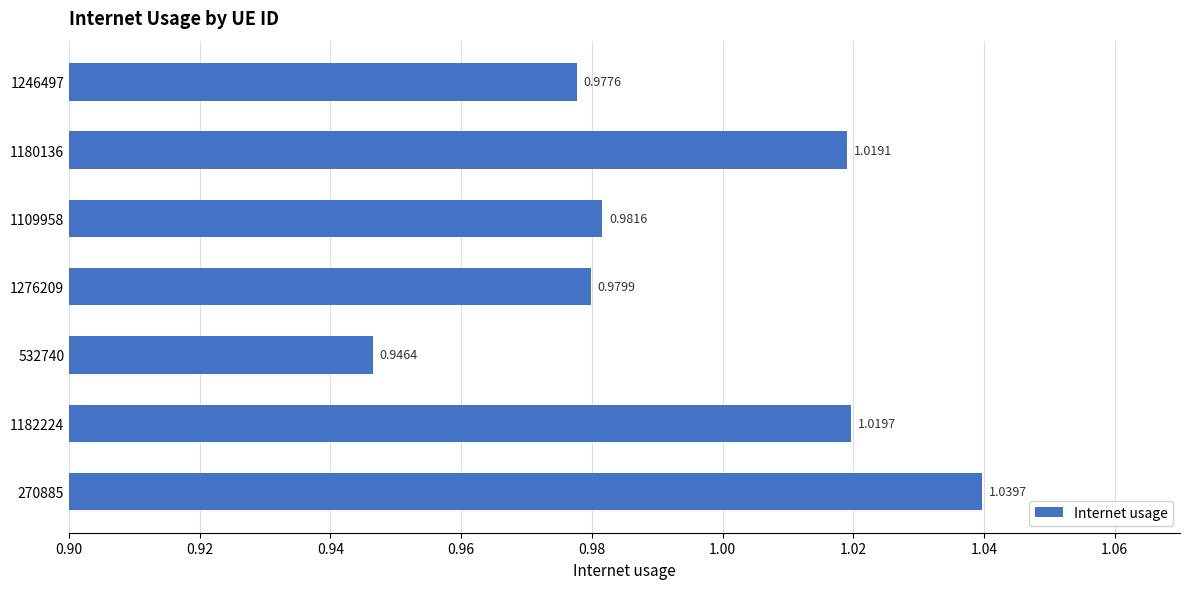

What is the sum of the values at 1276209 and 1246497?

2.0